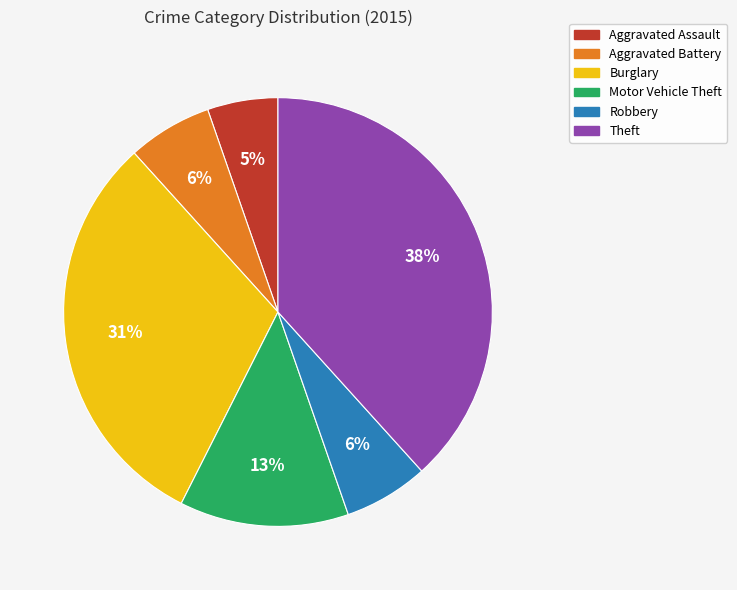

Count the number of slices in the pie.

6